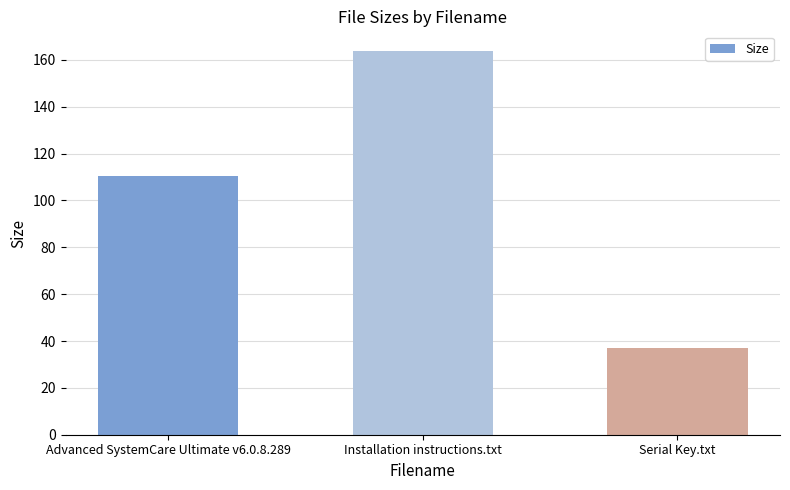

Are the bars grouped side by side (vs. stacked)?

No